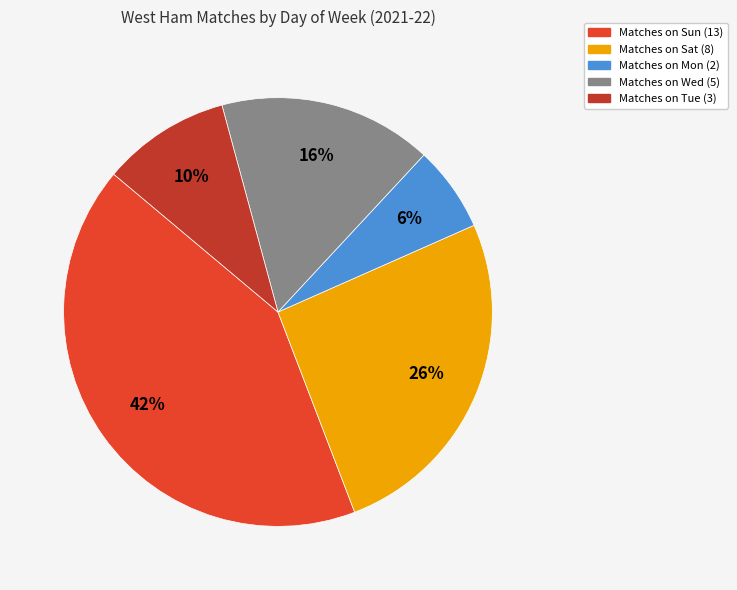

To the nearest percent, what is the average slice percentage?

20%